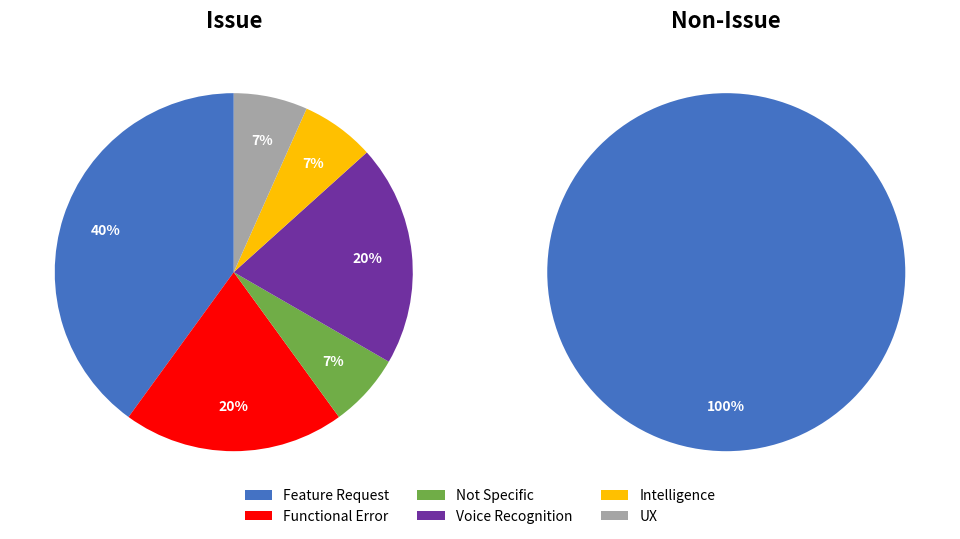

The UX slice represents 7% of the pie. True or false?

True